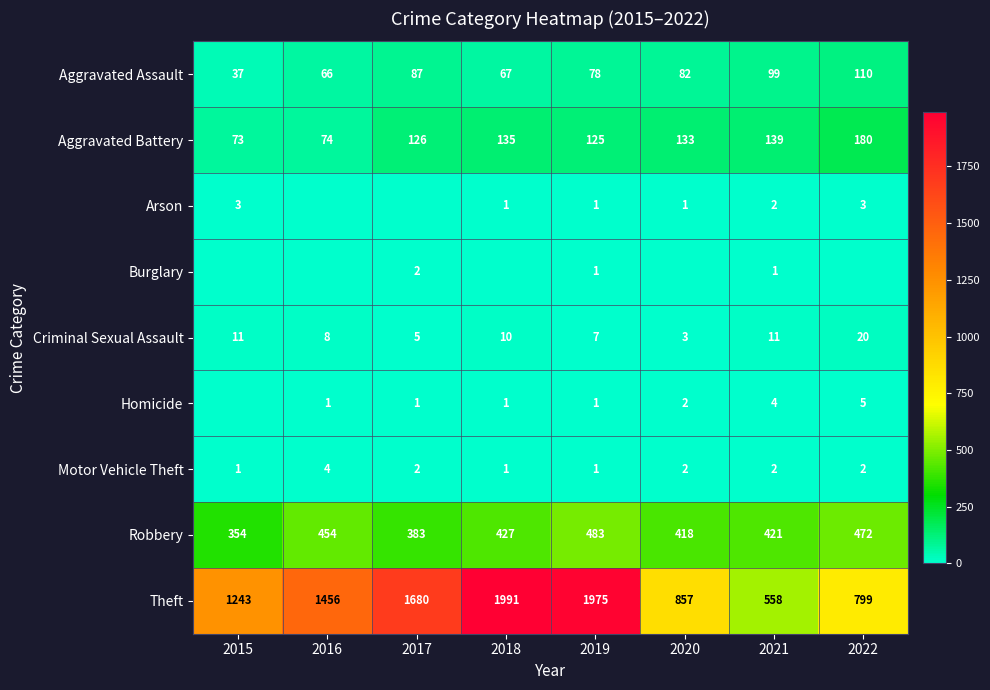

What is the difference between the highest and lowest values at 2017?

1680